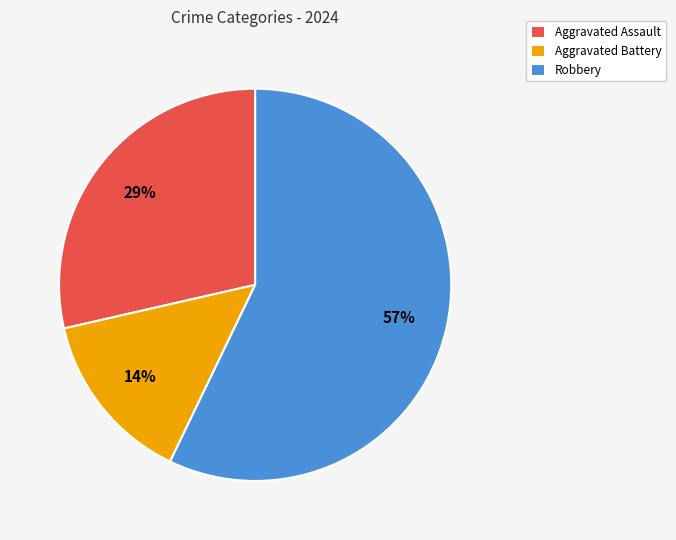

Is it true that Aggravated Battery is 29% of the pie?

False